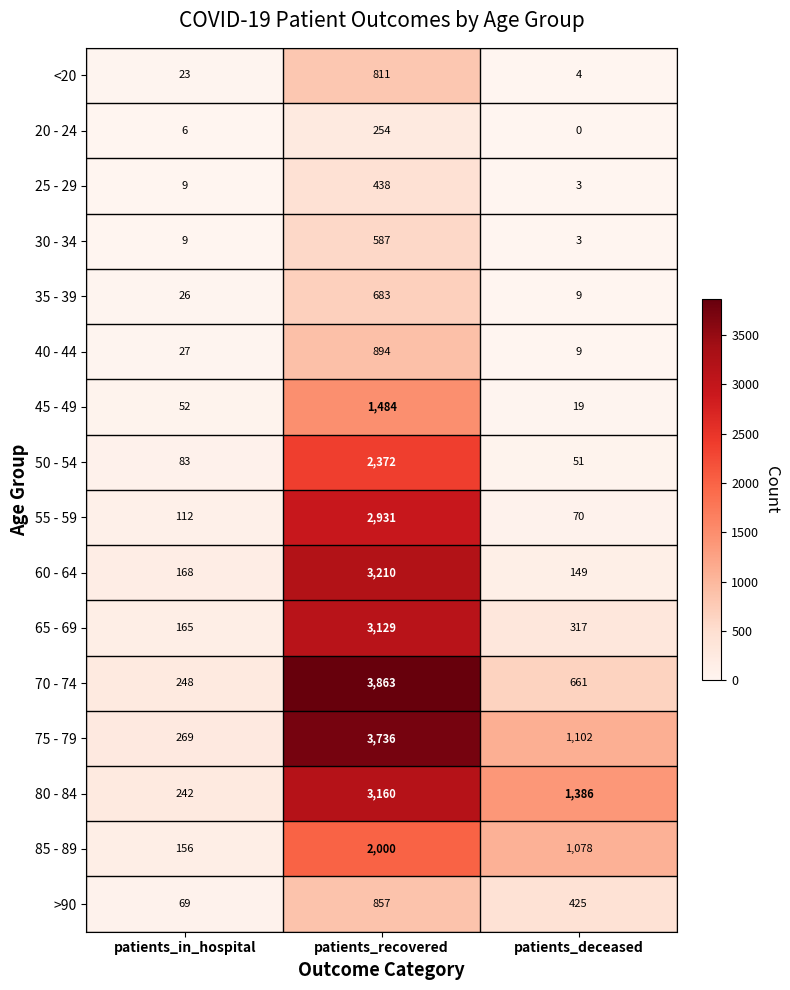

The value of <20 at patients_deceased is 7. True or false?

False